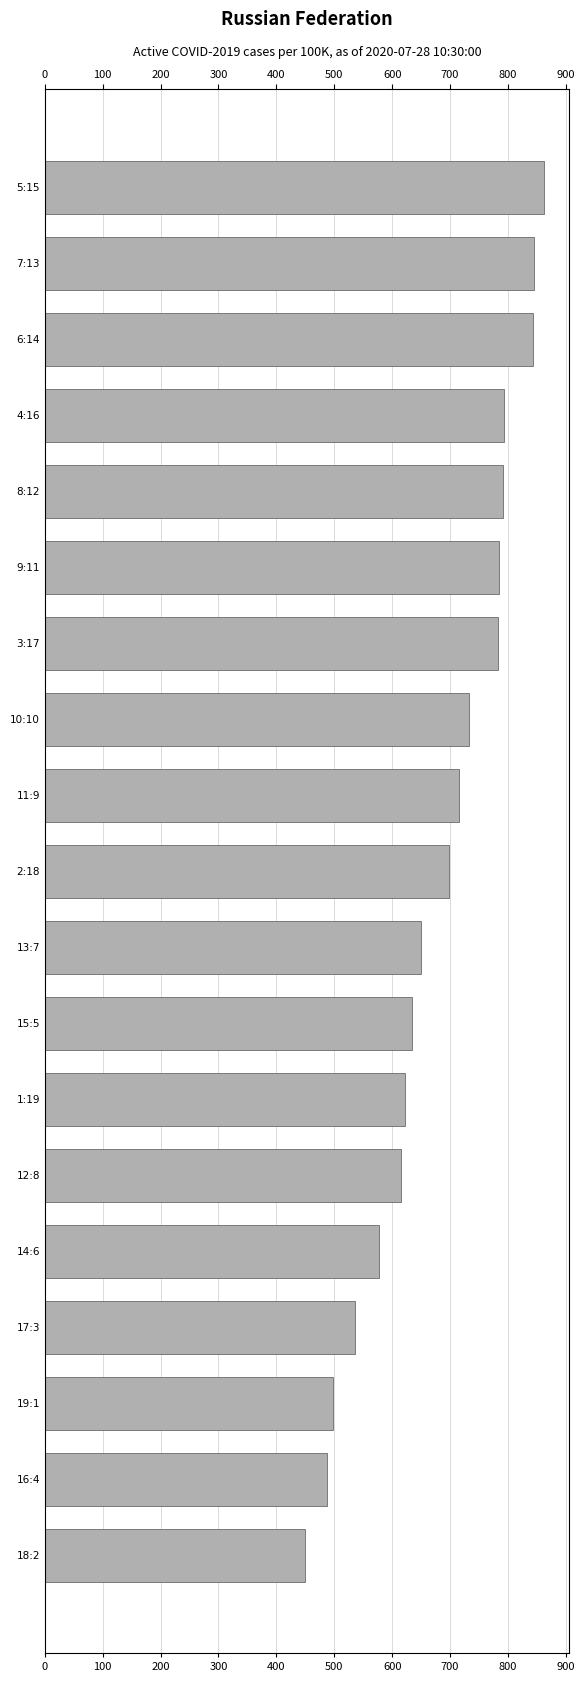

Read the value at 8:12, to the nearest 10.

790